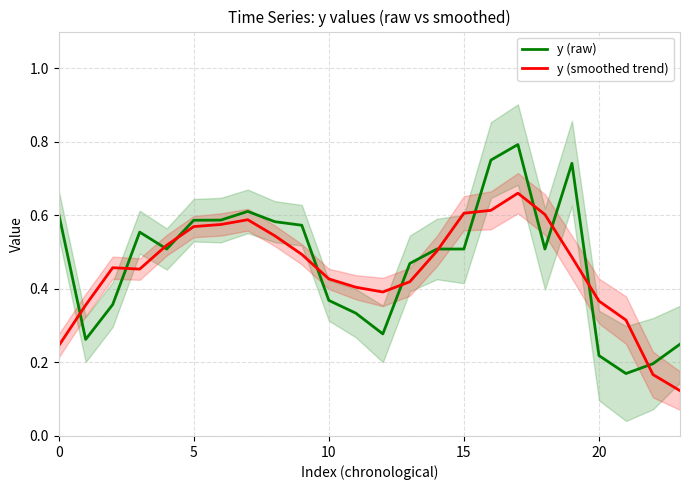

List the series in order of their overall mean, highest first.

y (raw), y (smoothed trend)